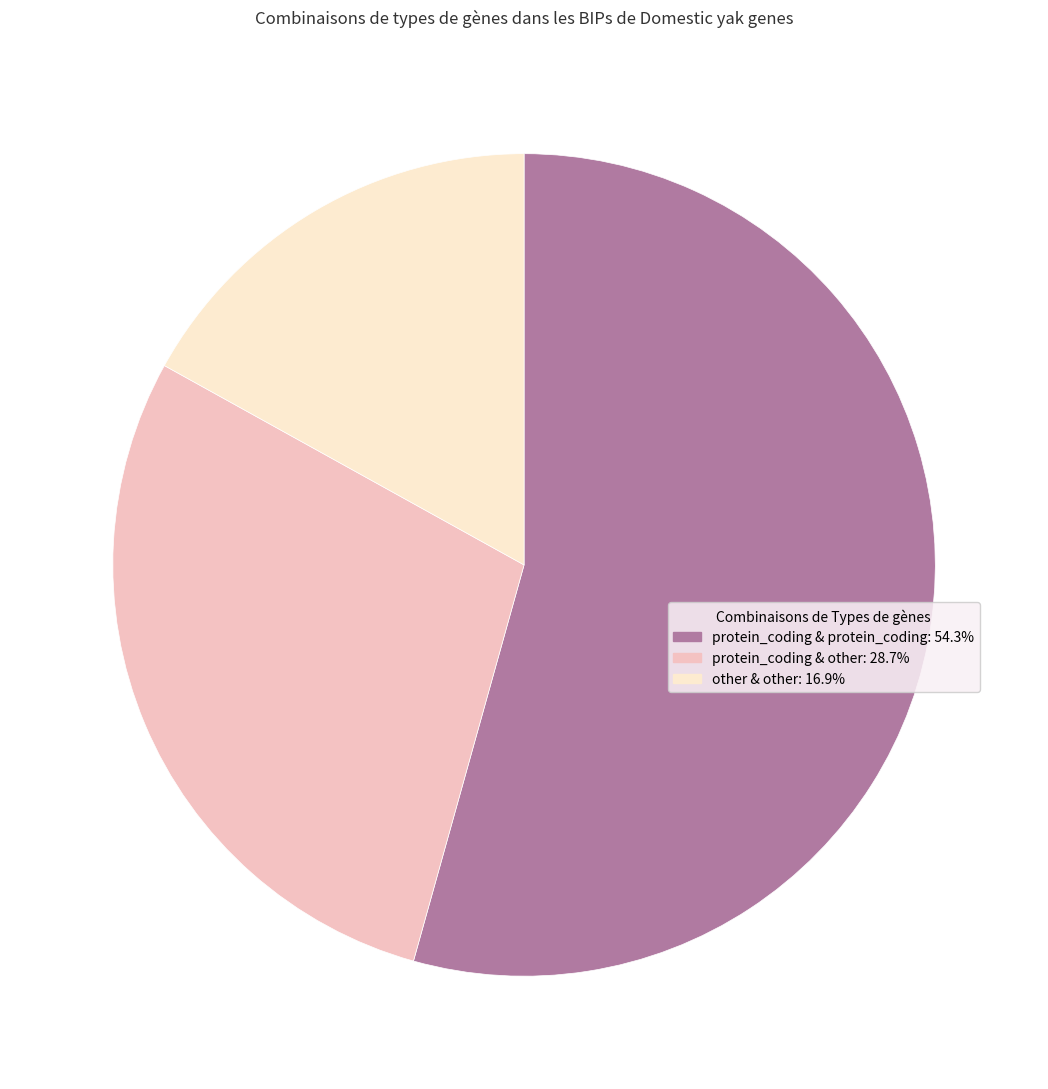

Does any single category account for the majority?

Yes